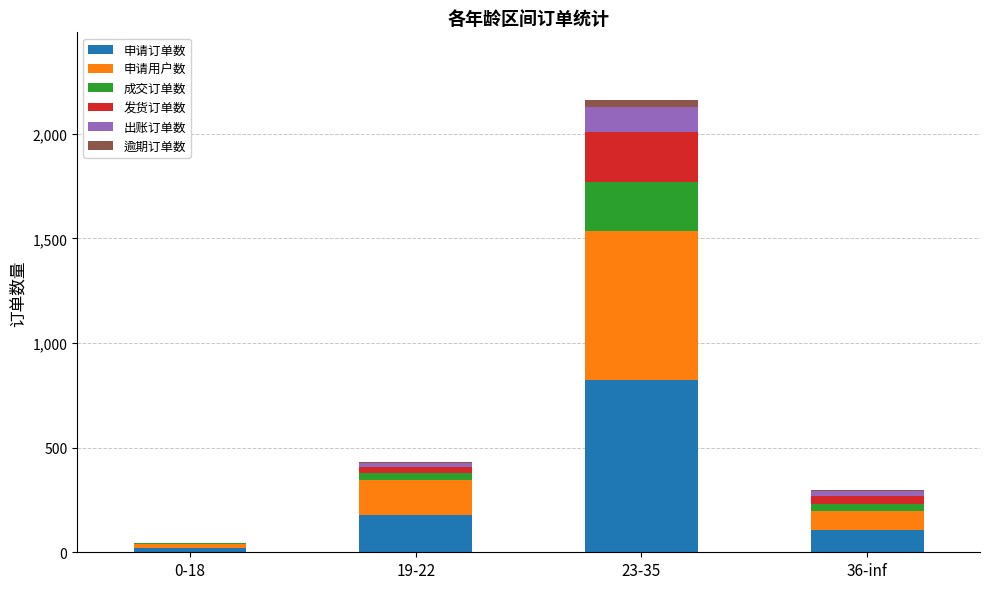

Does the chart contain stacked bars?

Yes